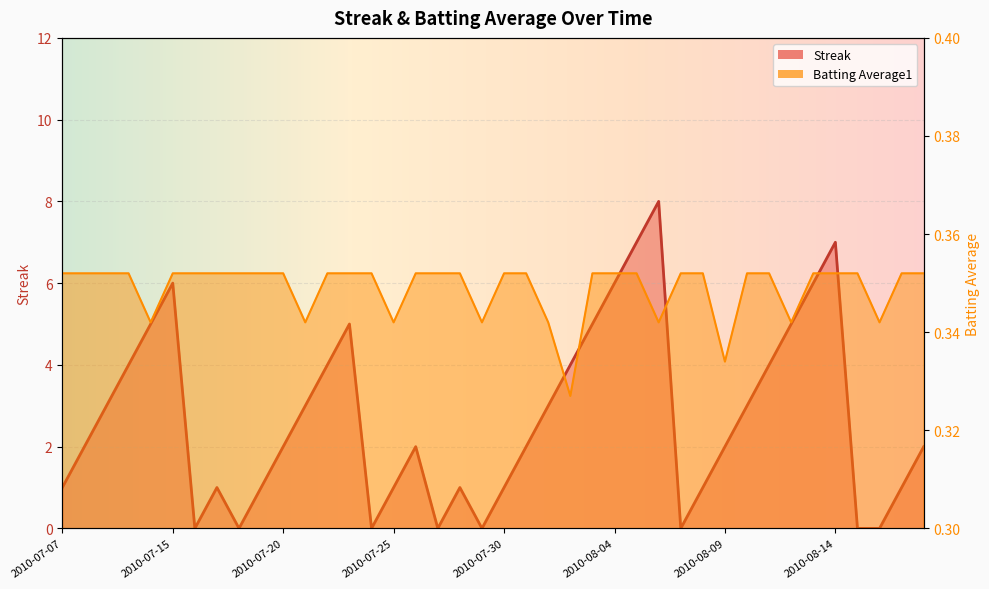

What are all the series names shown in the legend?

Streak, Batting Average1